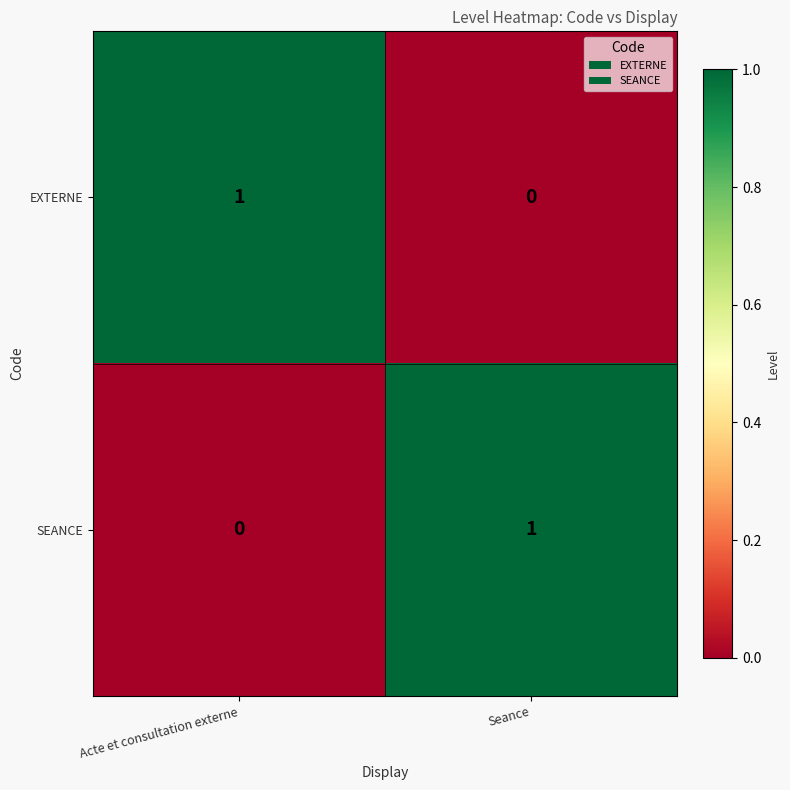

How many distinct data groups are displayed?

2